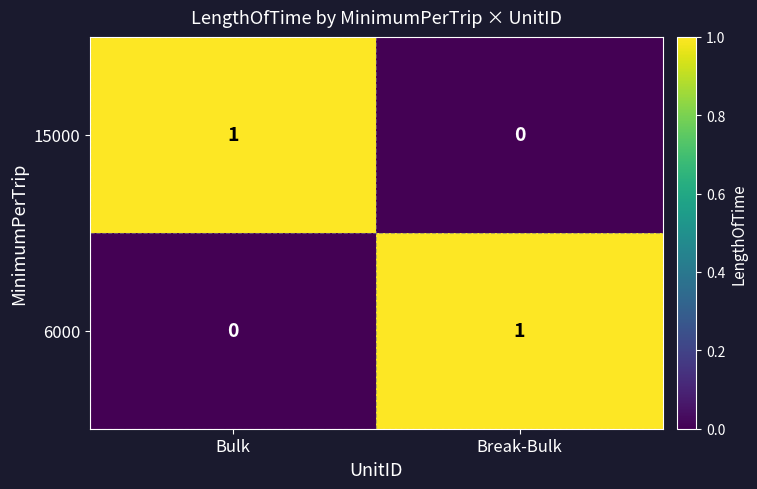

Reading left to right, transcribe all the data shown in this chart.

15000: Bulk=1	Break-Bulk=0
6000: Bulk=0	Break-Bulk=1